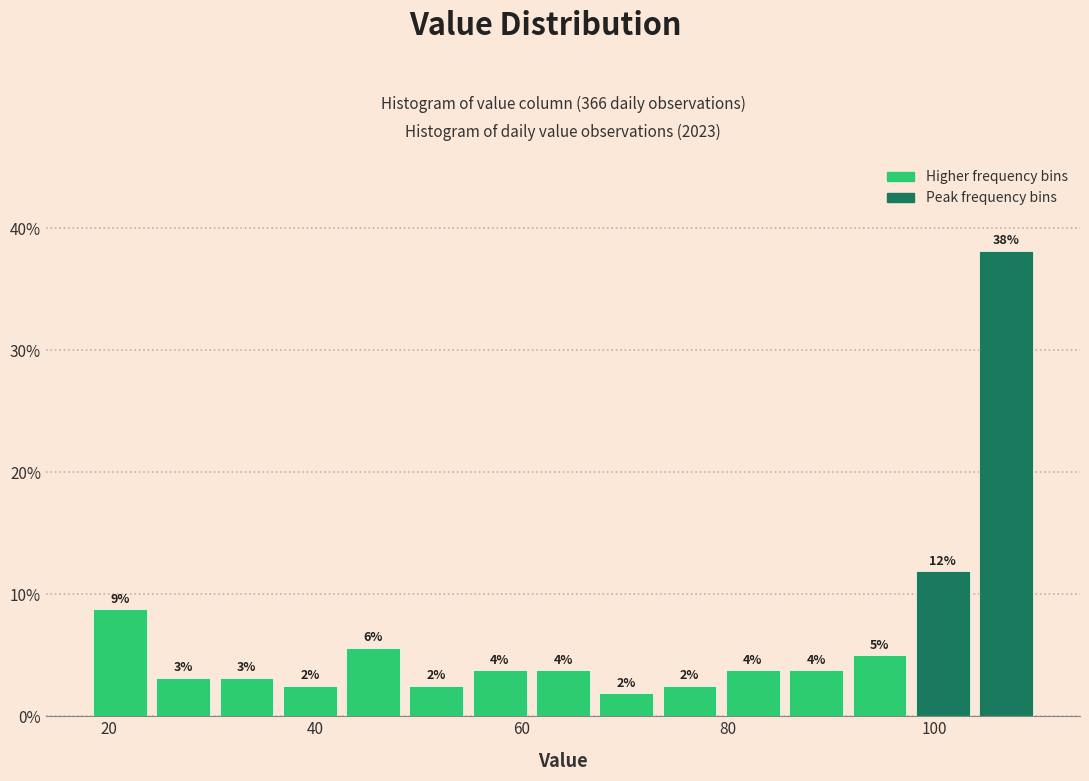

Around what value on the x-axis is the tallest bar? Give the approximate position of its centre, as read against the axis.

106